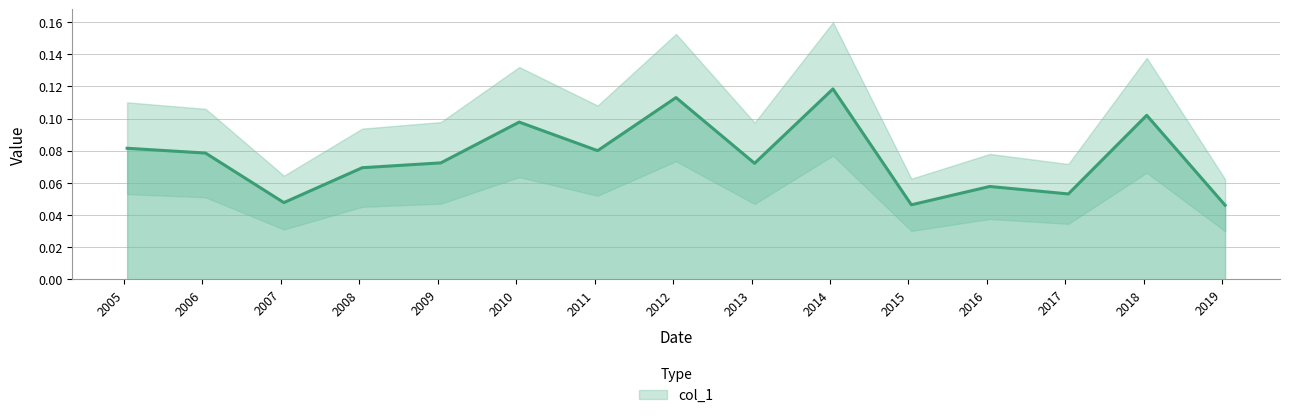

Which label corresponds to the smallest value in the chart?

2019-01-15